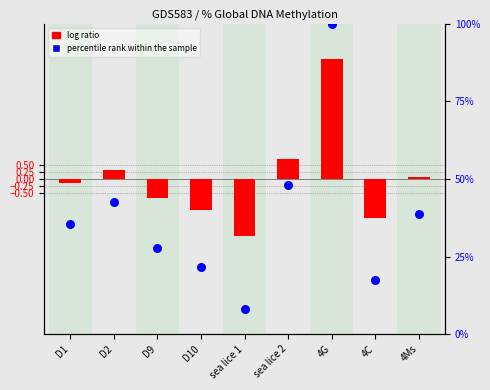

At how many categories does at least one series exceed 50?

1